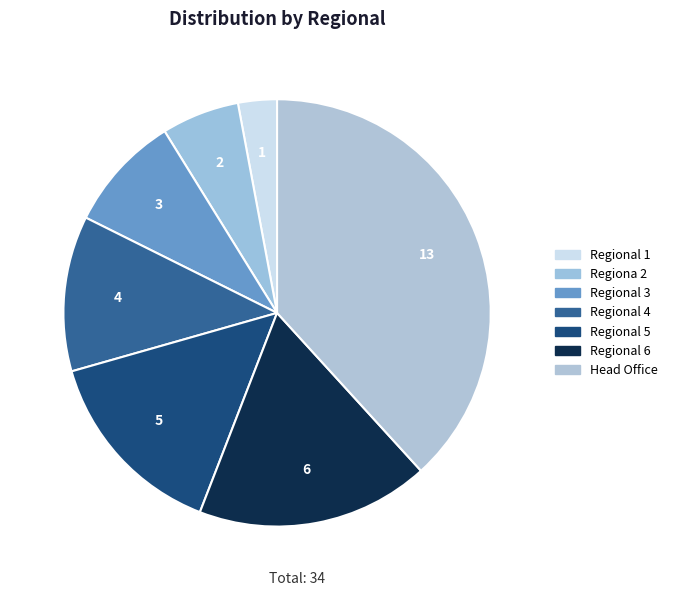

Is there a majority slice in this chart?

No